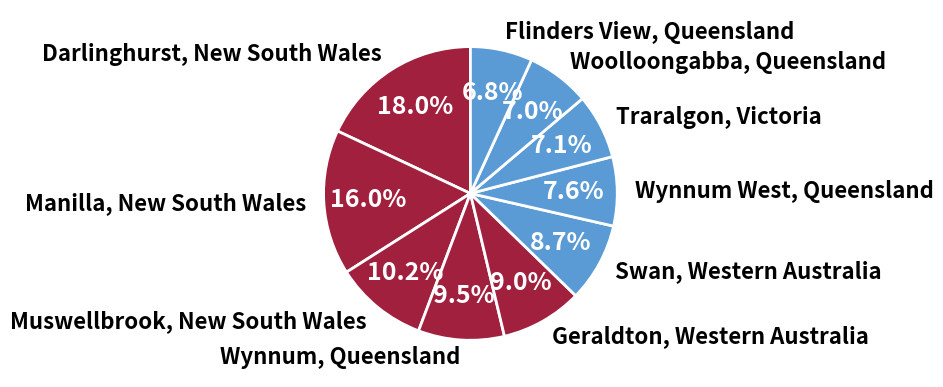

What is the ratio of the value at Manilla, New South Wales to the value at Woolloongabba, Queensland?

2.3